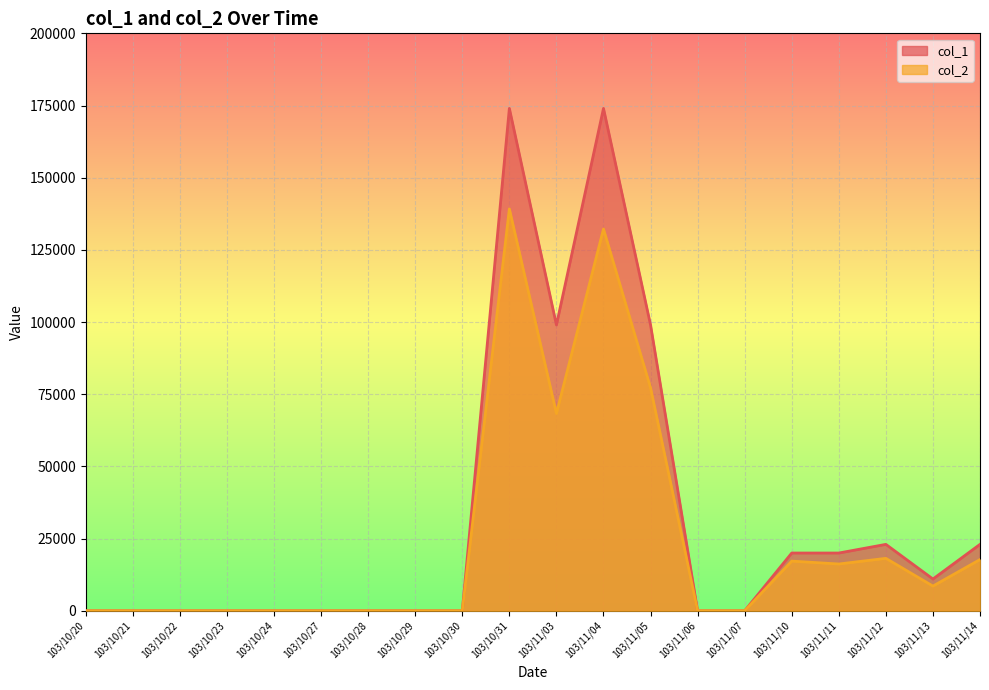

How many values in col_2 are above zero?

9